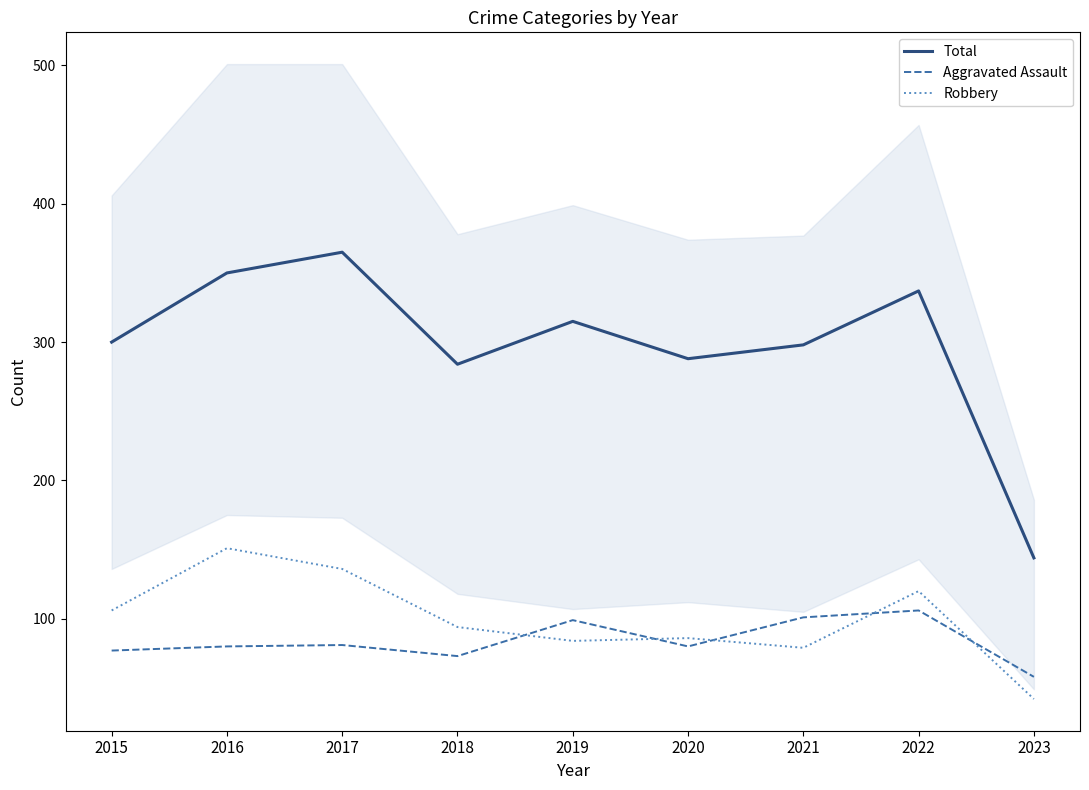

What is the greatest value displayed?

365